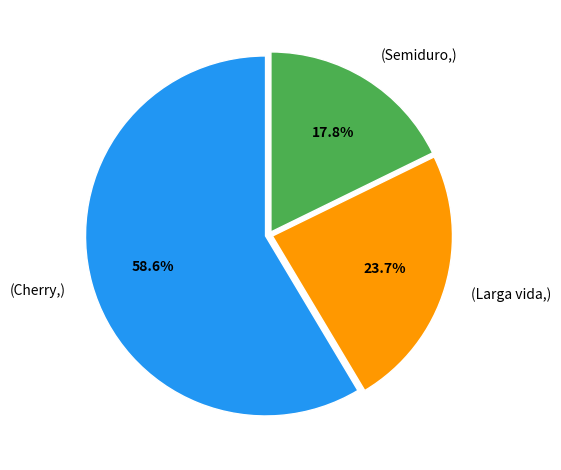

To the nearest percent, what is the difference between the largest and smallest slice percentages?

41%